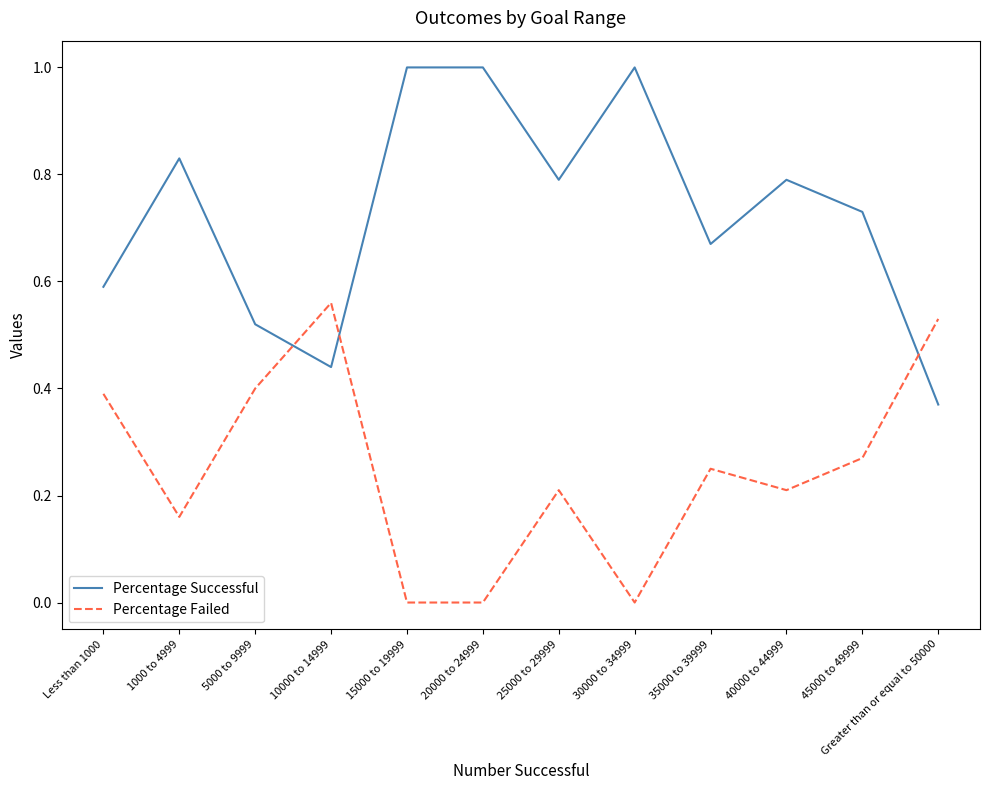

Rank the series by their average value, from highest to lowest.

Percentage Successful, Percentage Failed